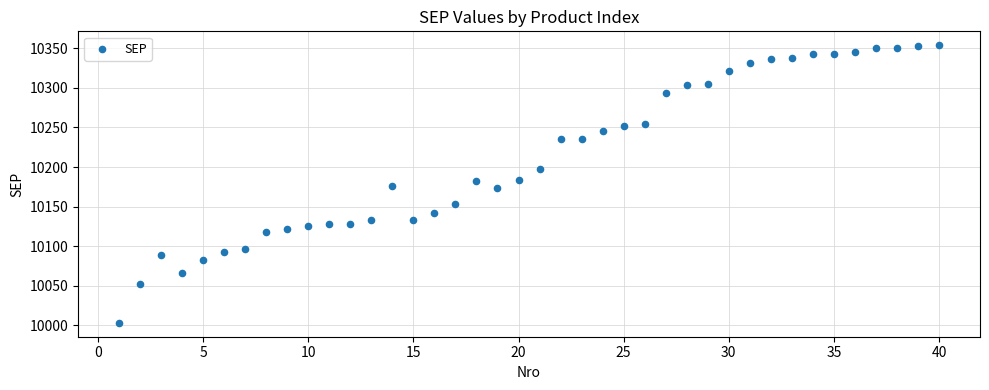

What is the range of Y values (max minus min)?

351